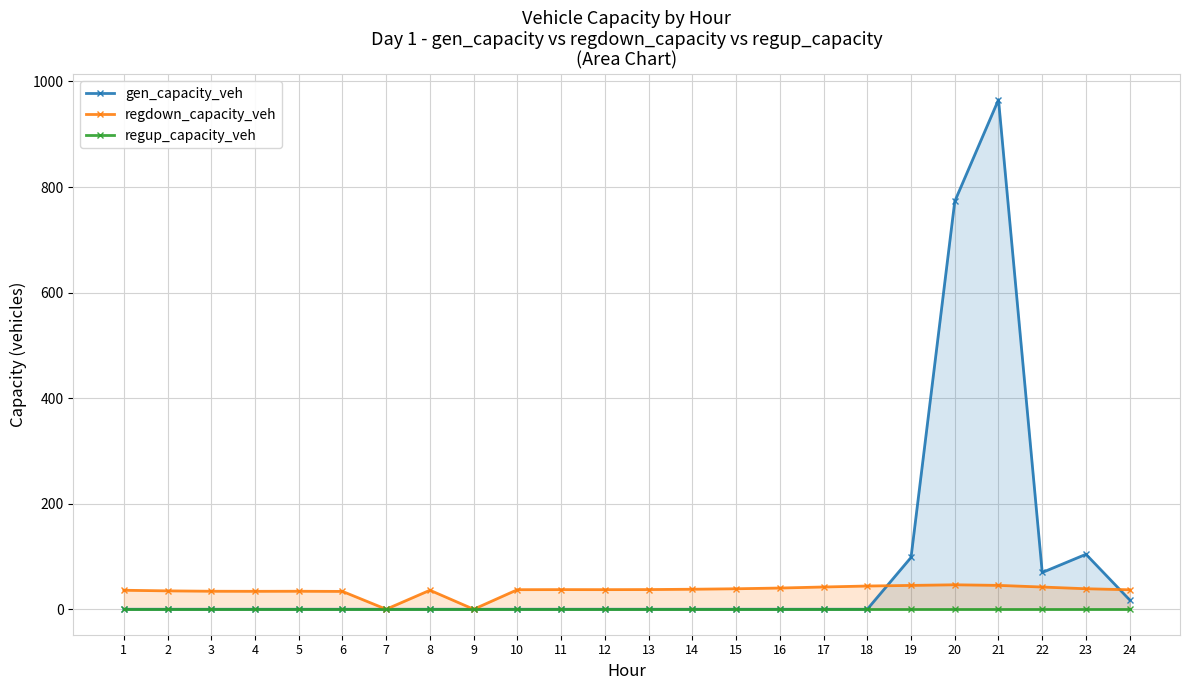

How many lines are shown in the chart?

3